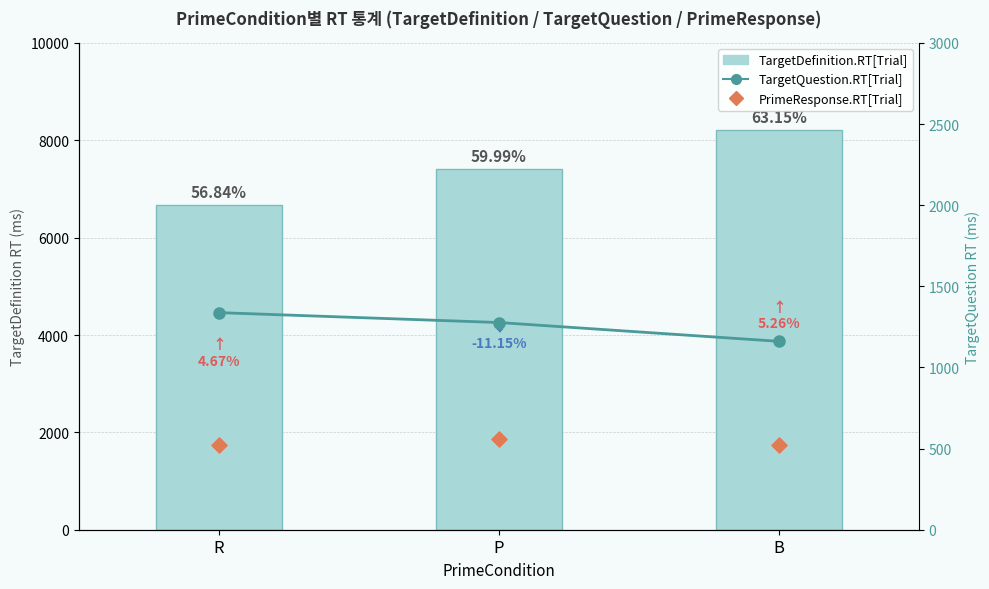

At which category is the sum across all series the highest?

B